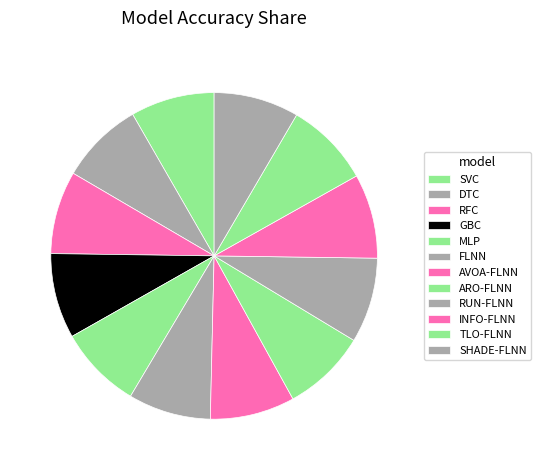

True or false: ARO-FLNN accounts for 8% of the total.

True